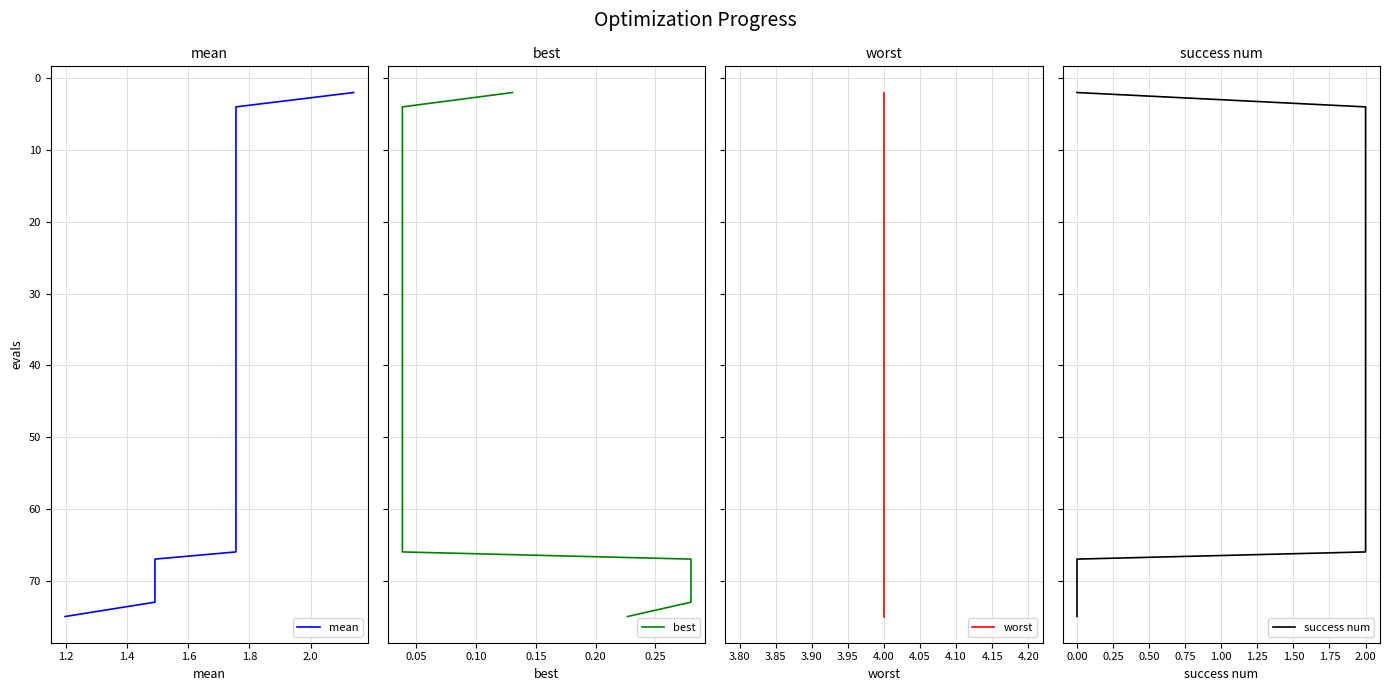

Reading left to right, list all the values displayed in this chart.

mean: 2	4	6	8	10	12	13	15	17	19	21	23	25	27	29	31	33	35	37	39	41	43	45	47	49	51	53	55	56	58	60	62	64	66	67	69	71	72	73	75
best: 2	4	6	8	10	12	13	15	17	19	21	23	25	27	29	31	33	35	37	39	41	43	45	47	49	51	53	55	56	58	60	62	64	66	67	69	71	72	73	75
worst: 2	4	6	8	10	12	13	15	17	19	21	23	25	27	29	31	33	35	37	39	41	43	45	47	49	51	53	55	56	58	60	62	64	66	67	69	71	72	73	75
success num: 2	4	6	8	10	12	13	15	17	19	21	23	25	27	29	31	33	35	37	39	41	43	45	47	49	51	53	55	56	58	60	62	64	66	67	69	71	72	73	75